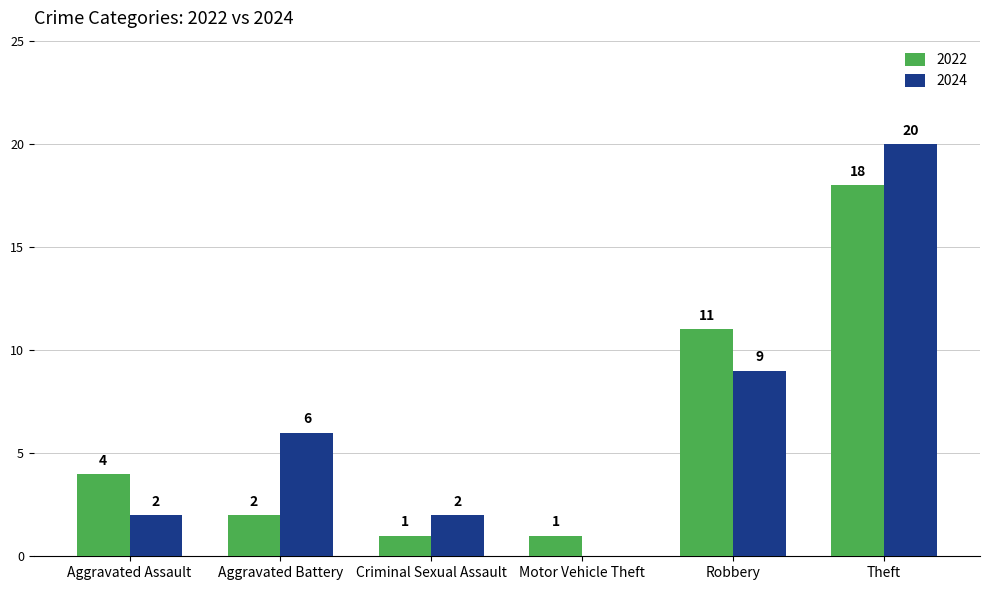

Which series has the largest total across all categories?

2024